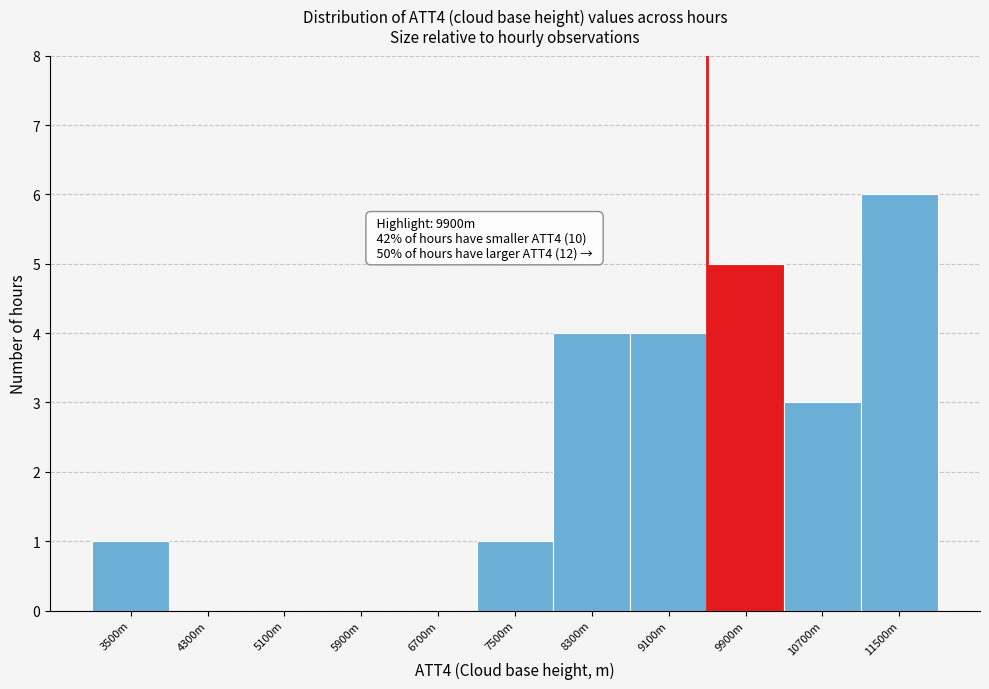

Reading left to right, list all the values displayed in this chart.

3500m=1	4300m=0	5100m=0	5900m=0	6700m=0	7500m=1	8300m=4	9100m=4	9900m=5	10700m=3	11500m=6